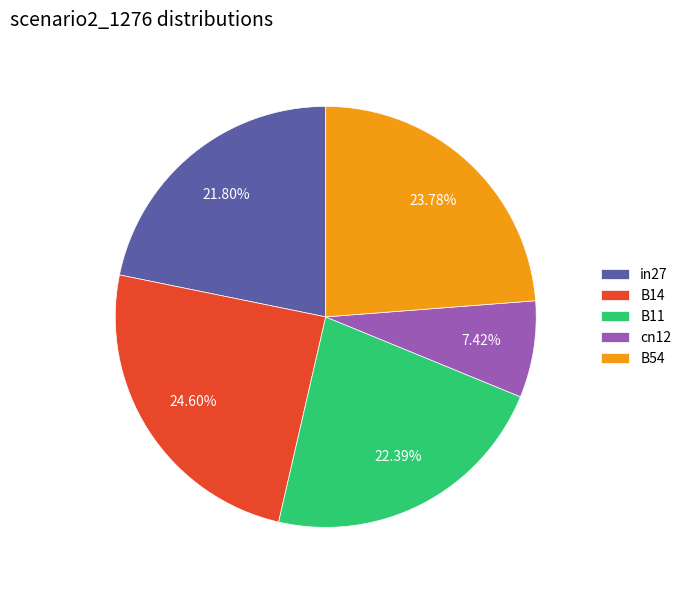

Does any single category account for the majority?

No